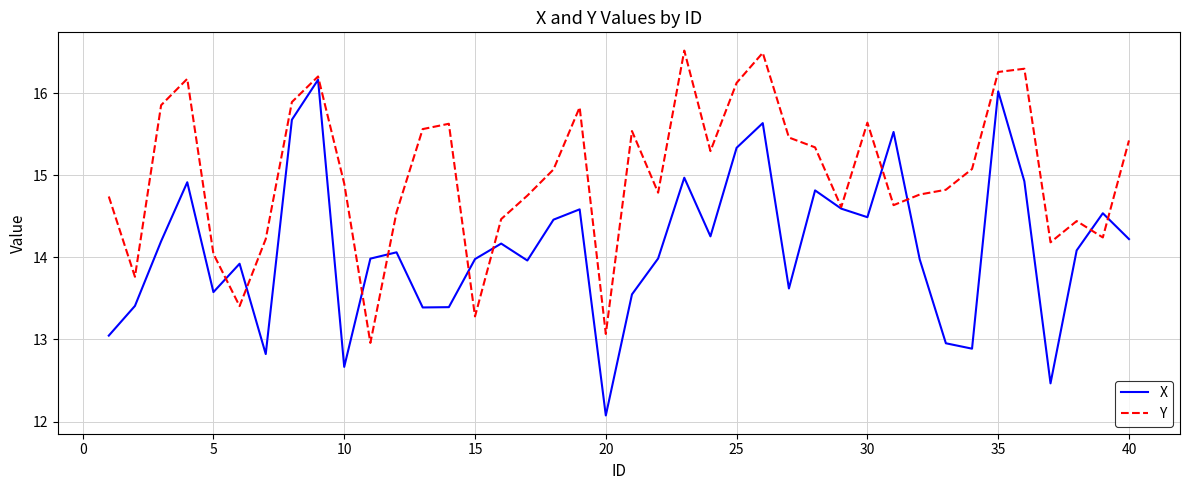

Which series has the largest total across all categories?

Y